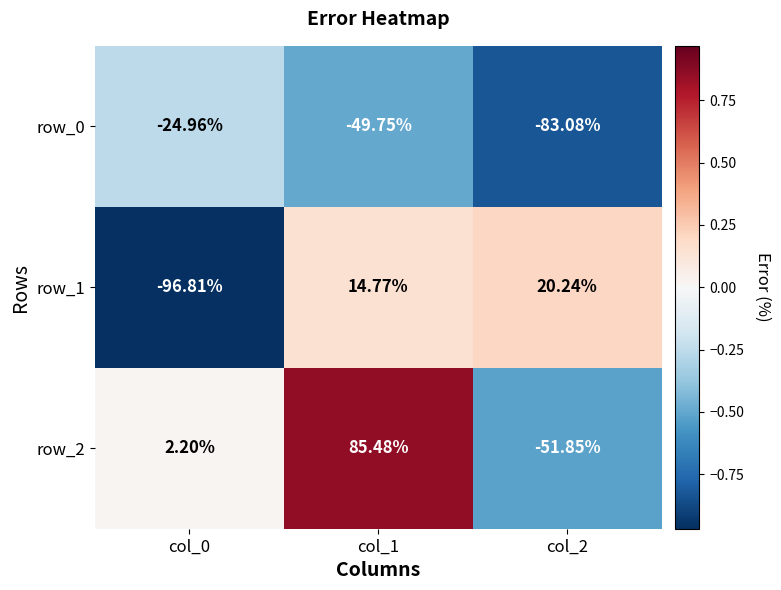

At which label does row_2 reach its minimum?

col_2